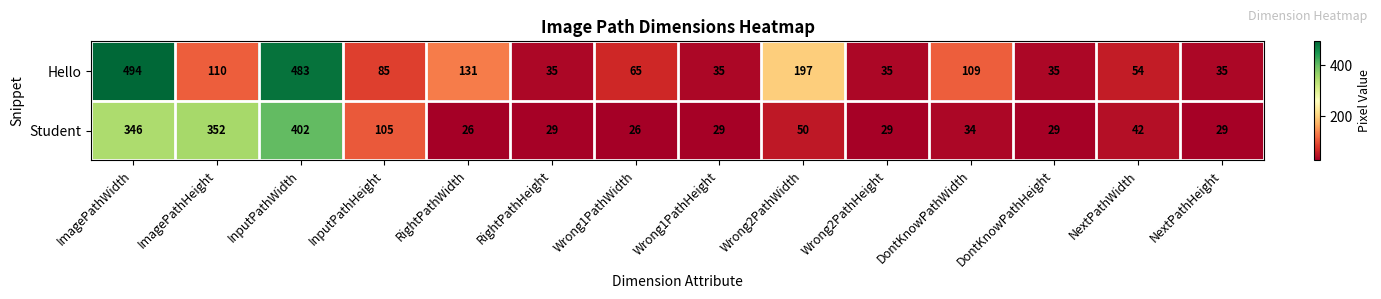

List the series in order of their peak value, highest first.

Hello, Student